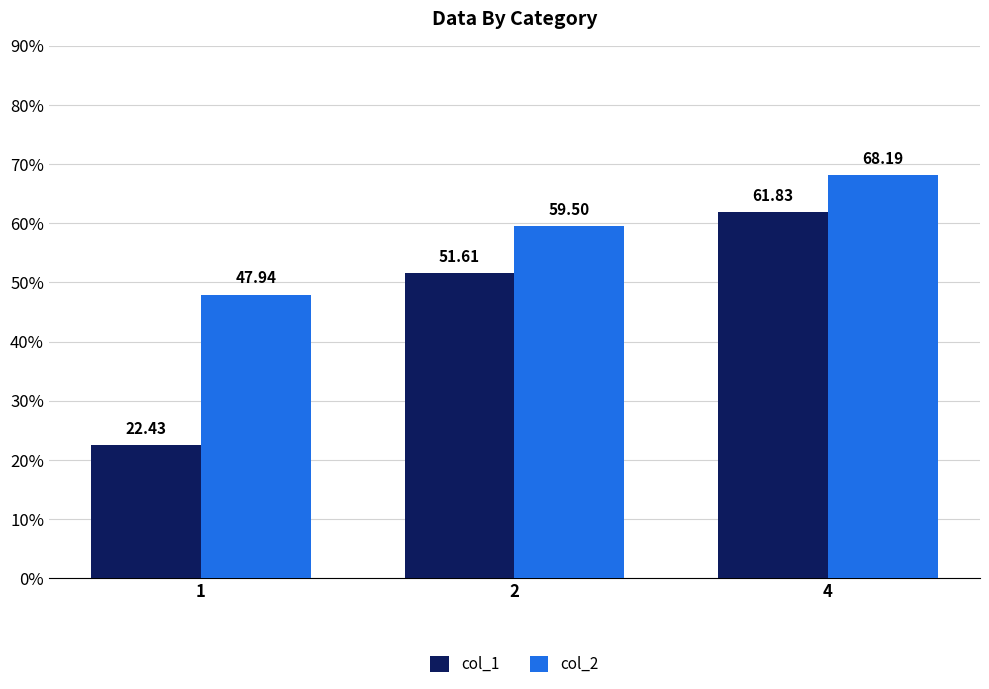

At how many categories does at least one series exceed 62?

1